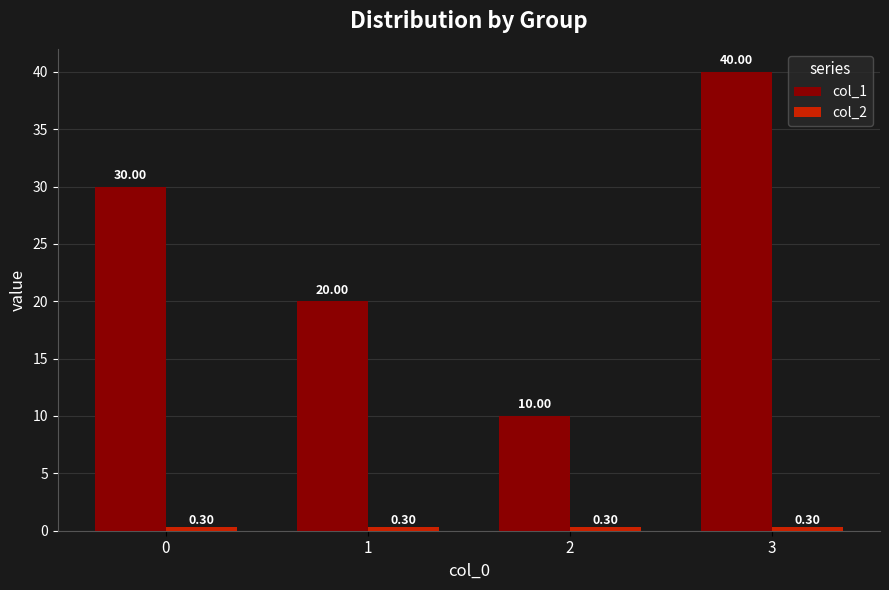

What is the total value across all series at 3?

40.3